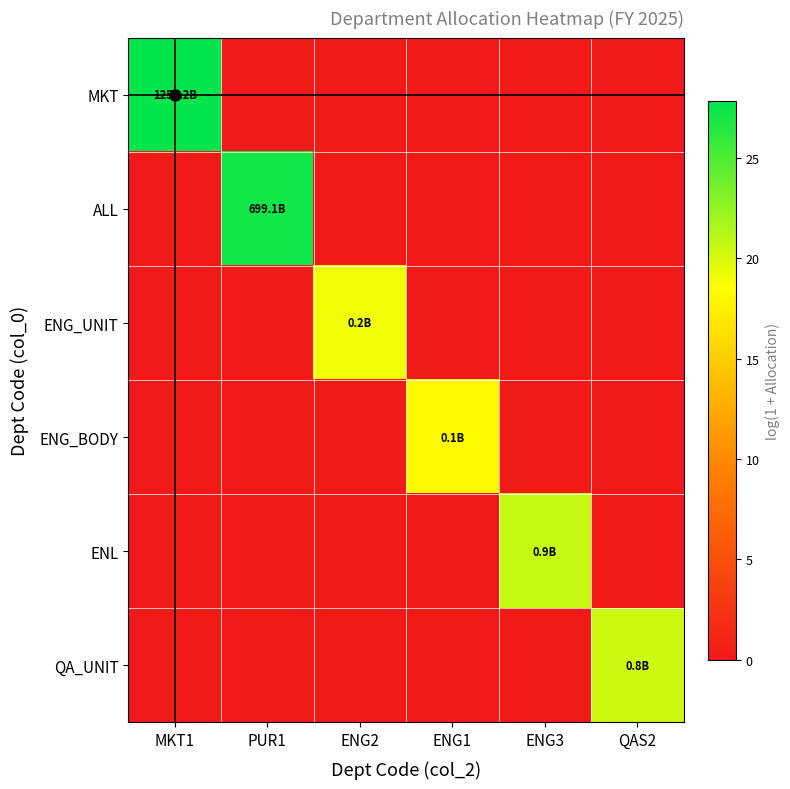

At which category is the sum across all series the highest?

MKT1